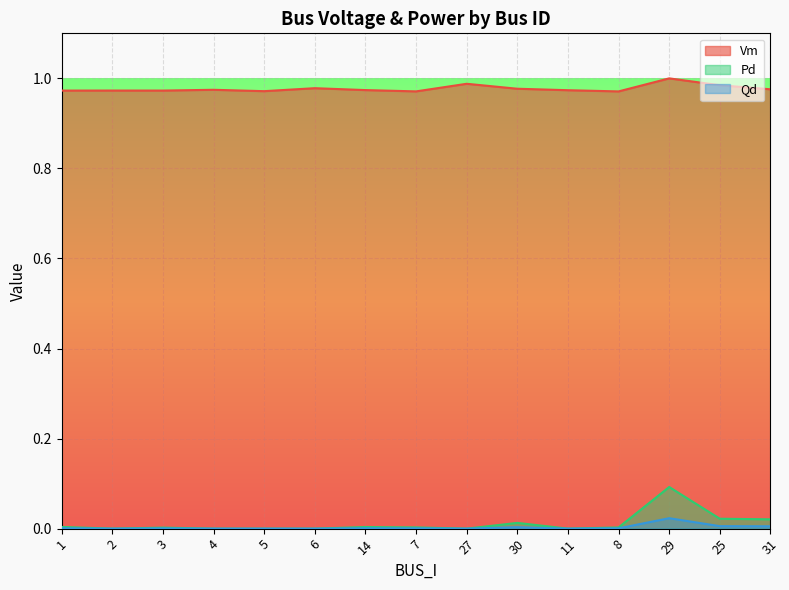

What is the label of the 9th point from the left?

27